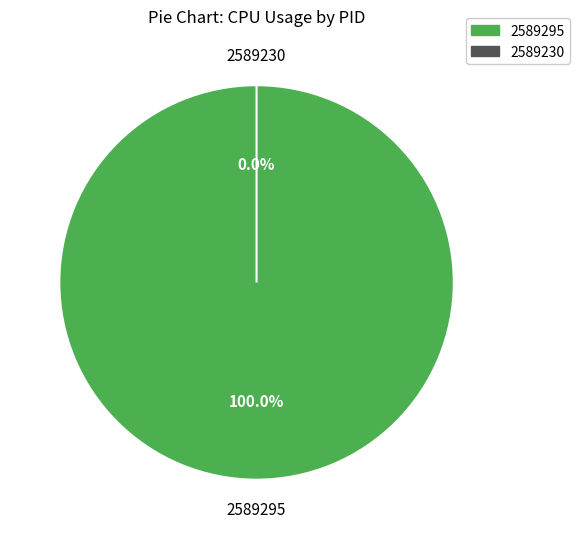

Do 2589230 and 2589295 together represent more than half of the pie?

Yes